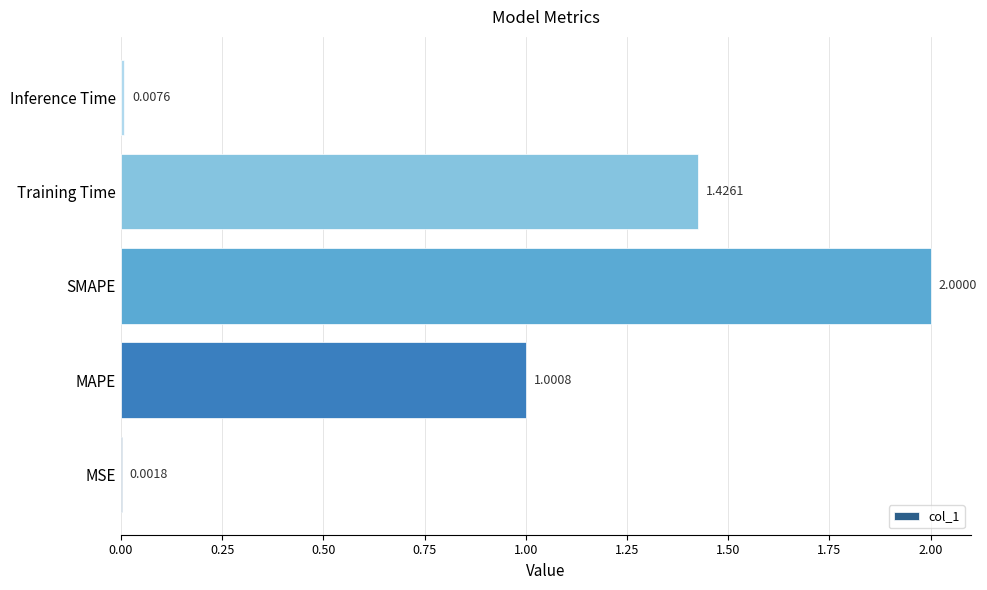

What is the maximum value shown in the chart?

2.0